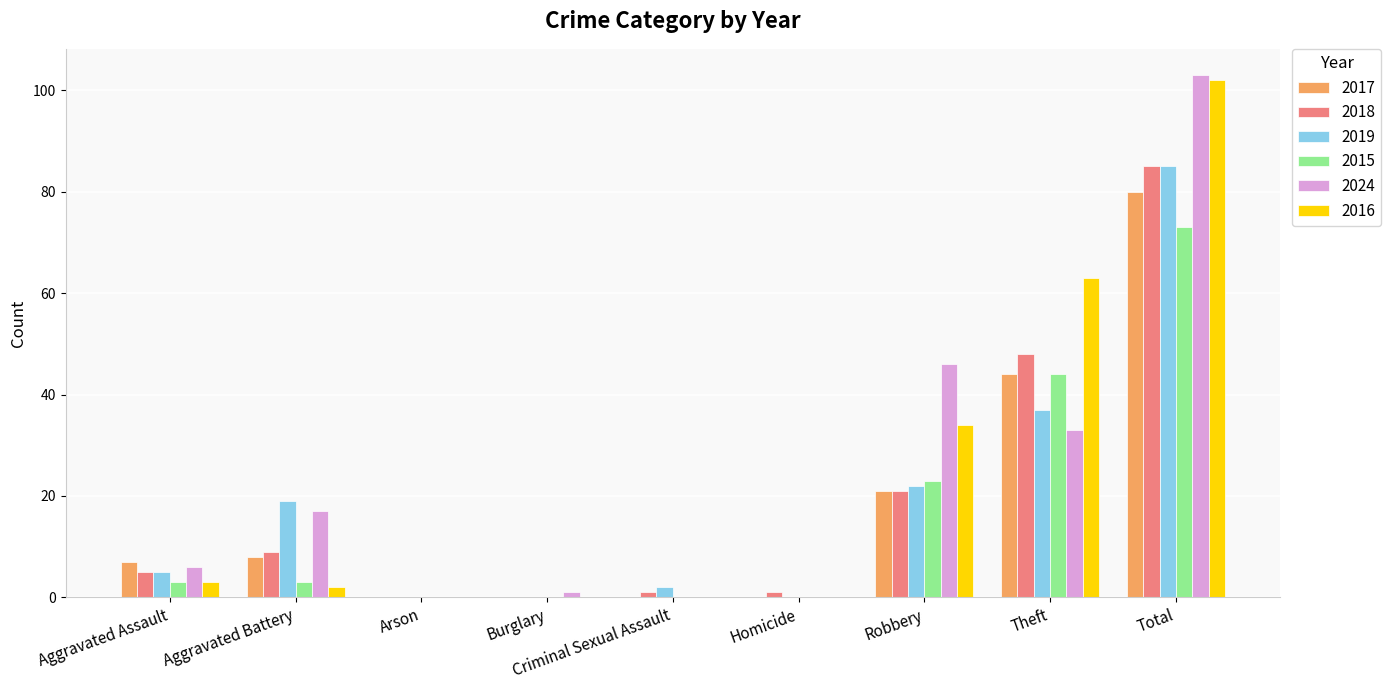

Reading left to right, extract all data points from this chart.

2017: 7	8	0	0	0	0	21	44	80
2018: 5	9	0	0	1	1	21	48	85
2019: 5	19	0	0	2	0	22	37	85
2015: 3	3	0	0	0	0	23	44	73
2024: 6	17	0	1	0	0	46	33	103
2016: 3	2	0	0	0	0	34	63	102